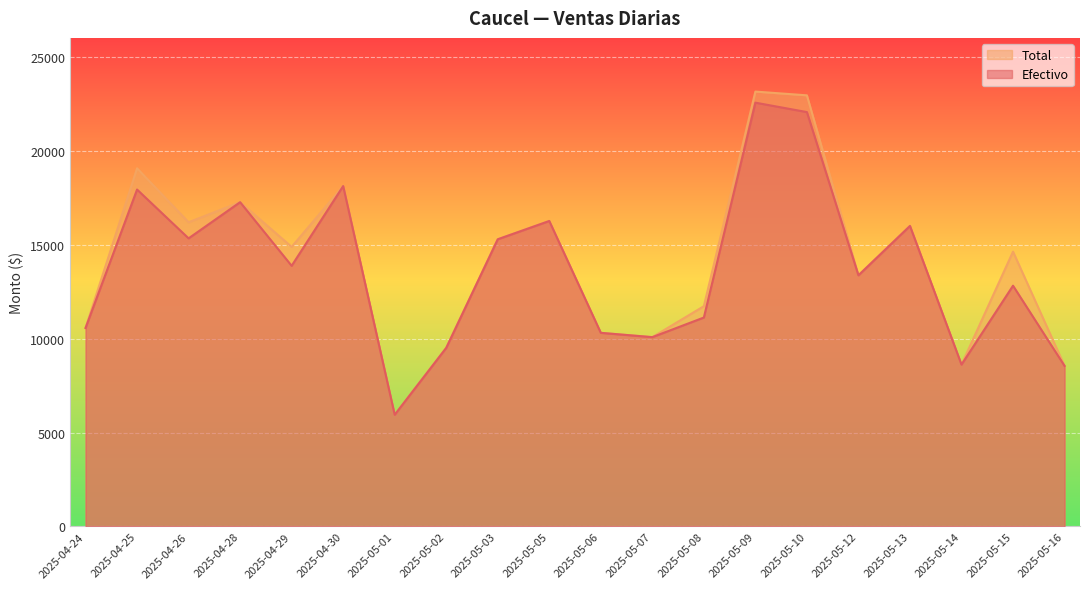

True or false: Efectivo and Total cross at least once.

False